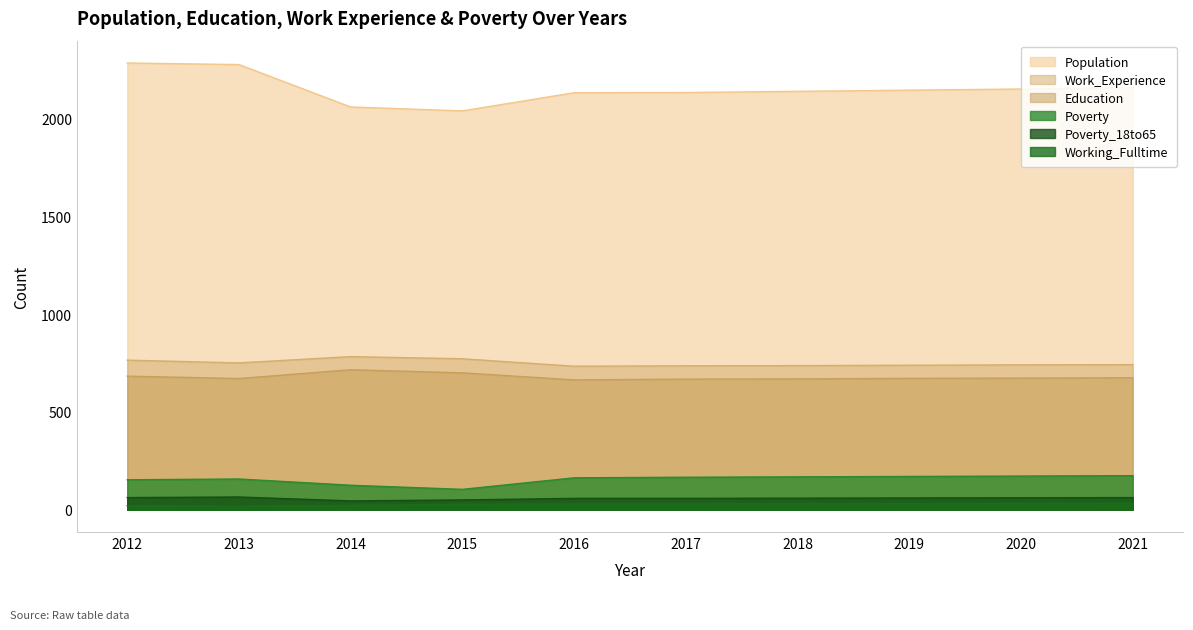

Which series has the largest range (max minus min)?

Population